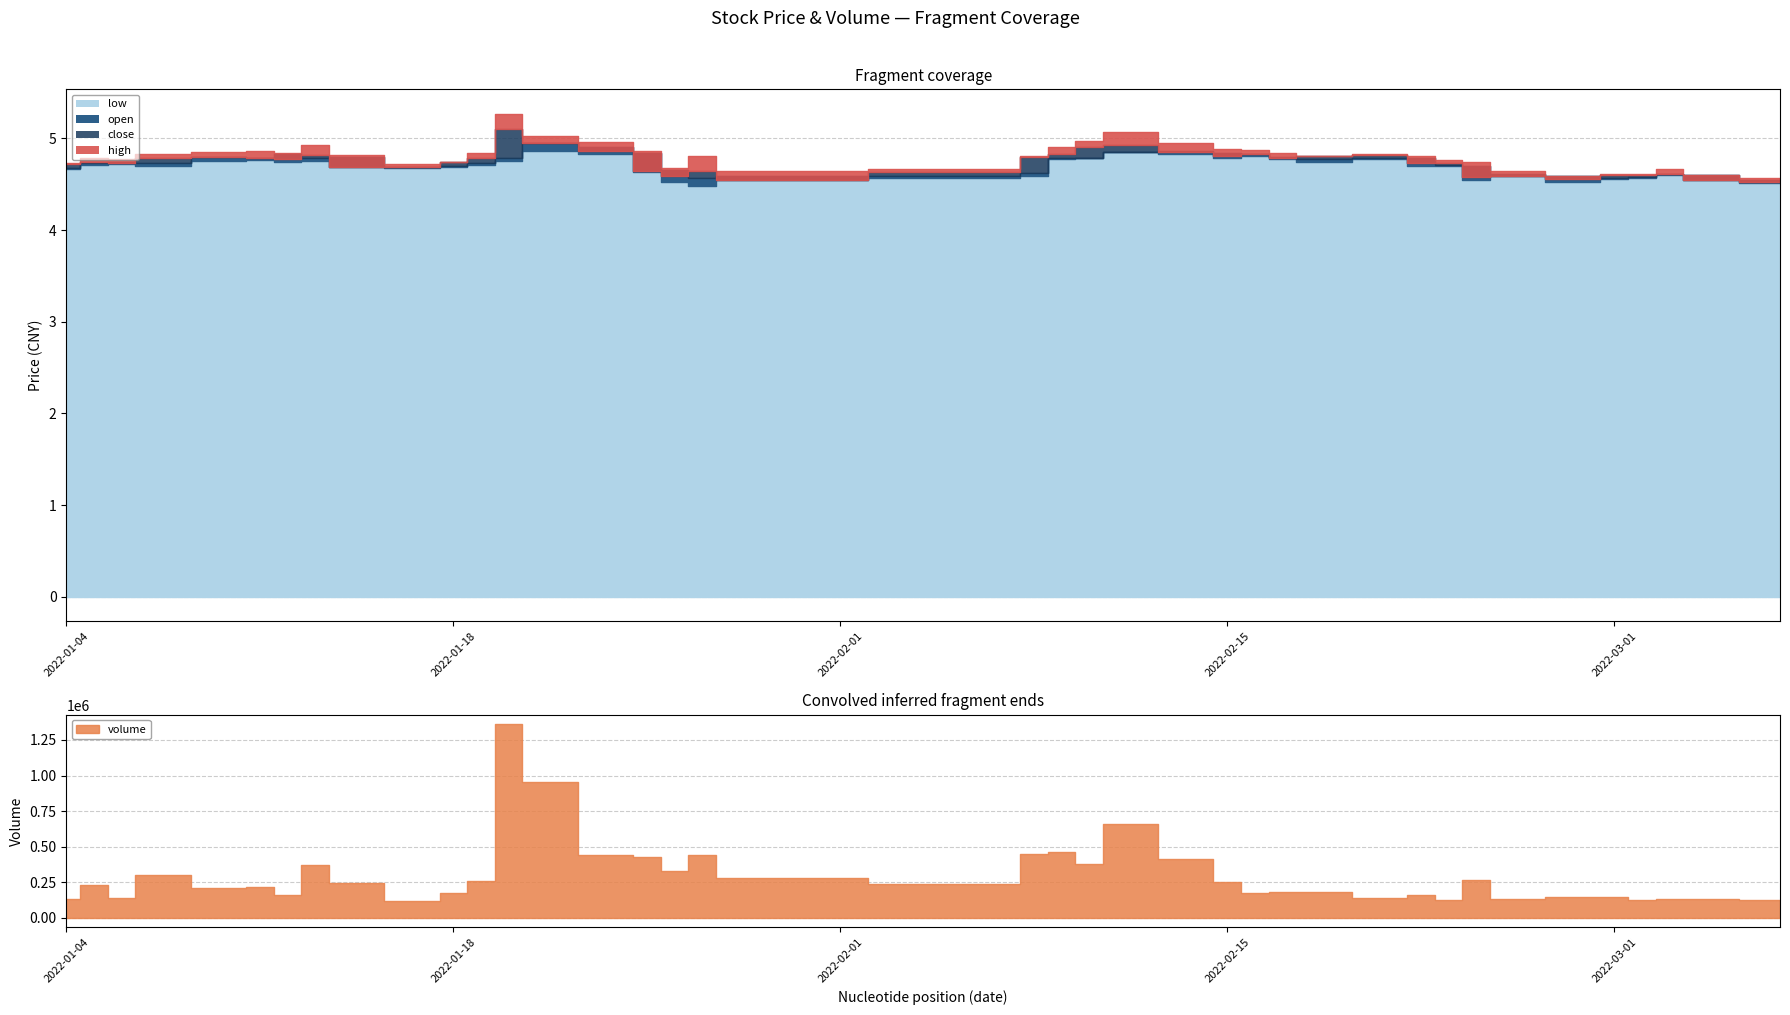

Is it true that close equals 4.9 at 2022-02-10?

True